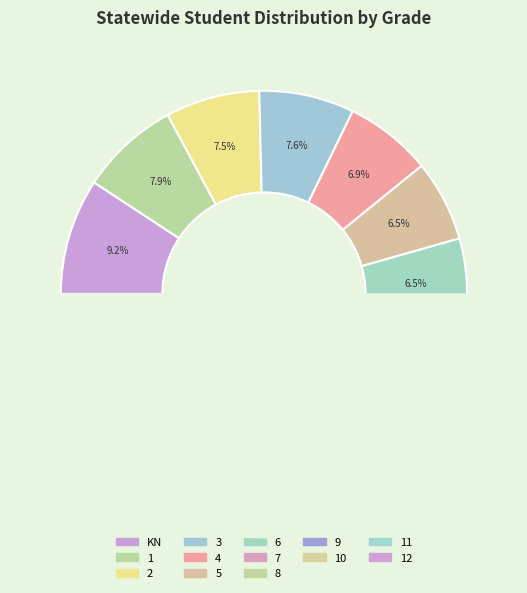

Is there a majority slice in this chart?

No